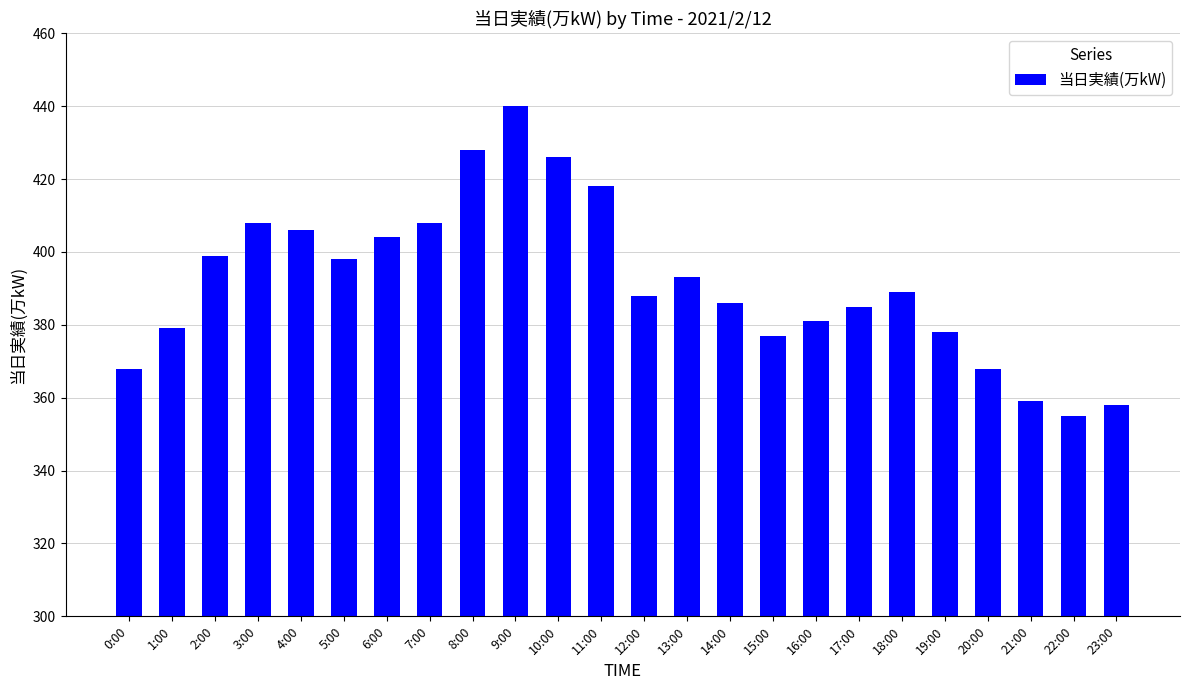

How many values are below 389?

12